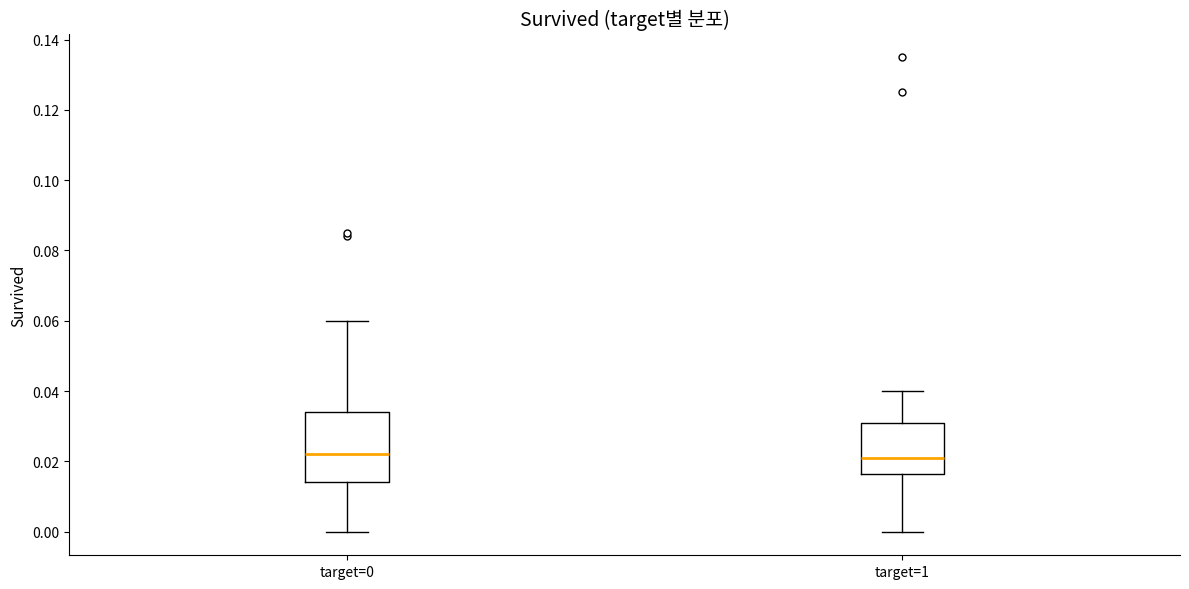

Comparing the boxes themselves (not the whiskers), which one is the tallest?

target=0